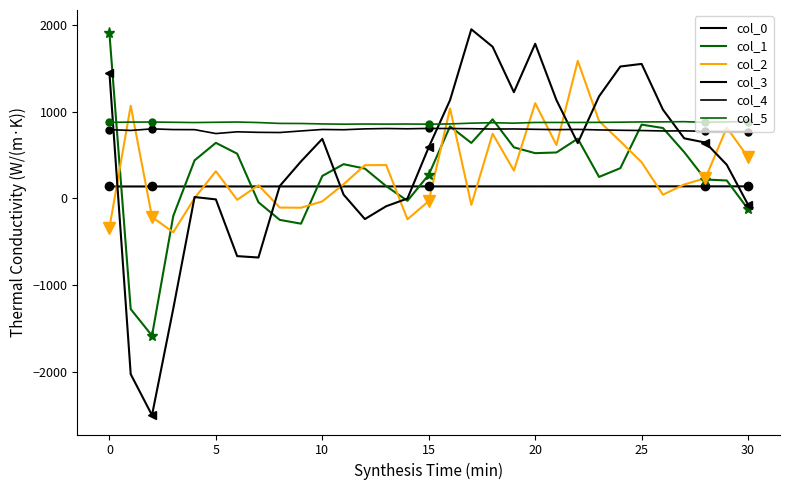

True or false: col_0 and col_5 intersect in this chart.

False